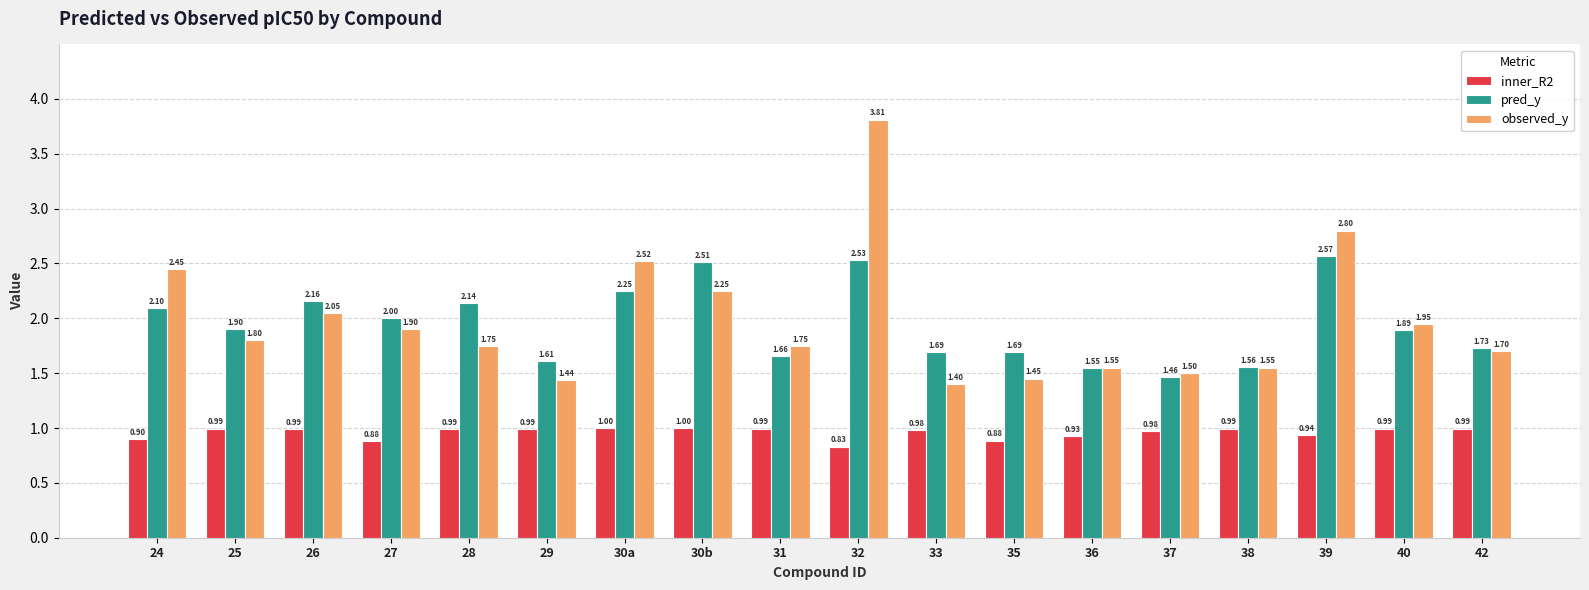

What is the difference between the second highest and second lowest values in the inner_R2 series?

0.1